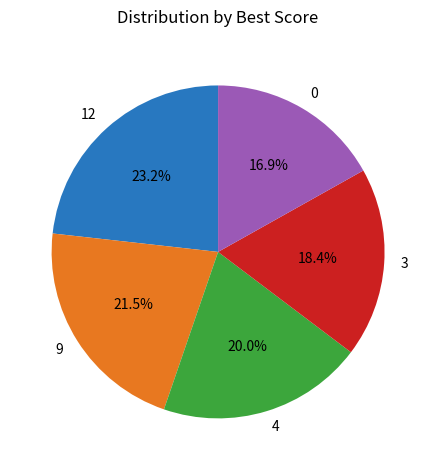

How many slices are in this pie chart?

5